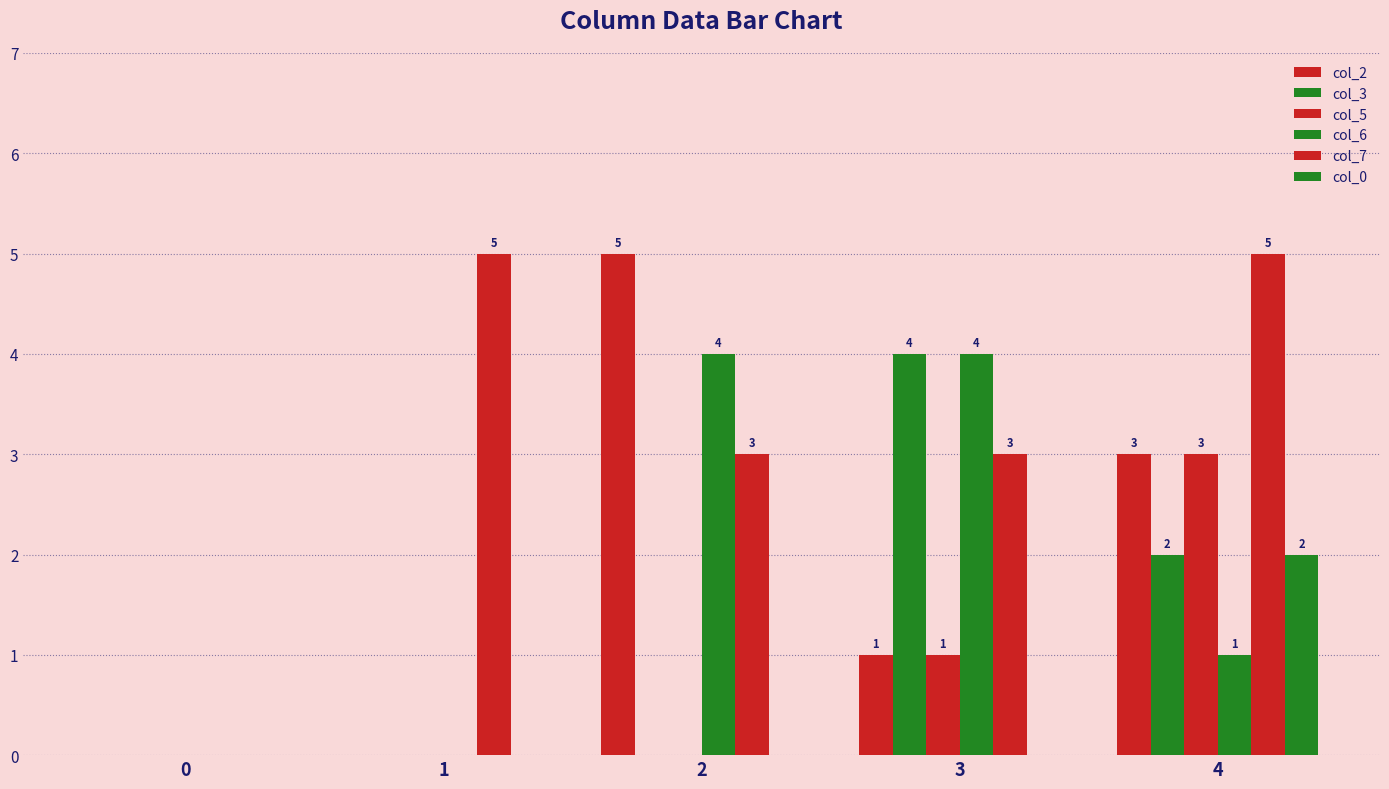

List the series in order of their peak value, highest first.

col_2, col_7, col_3, col_6, col_5, col_0